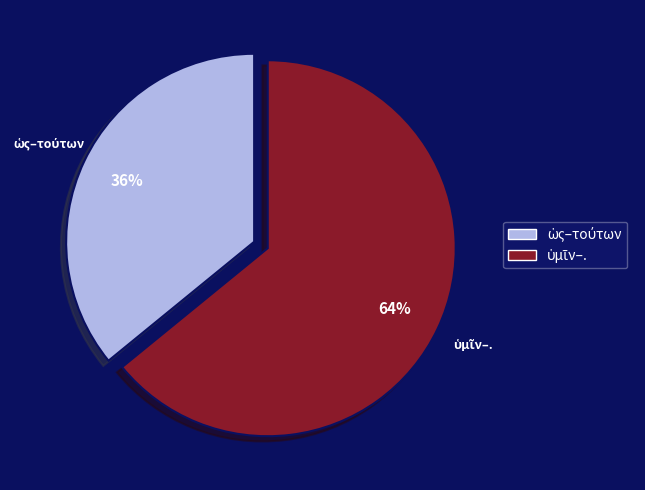

To the nearest percent, what is the difference between the largest and smallest slice percentages?

28%